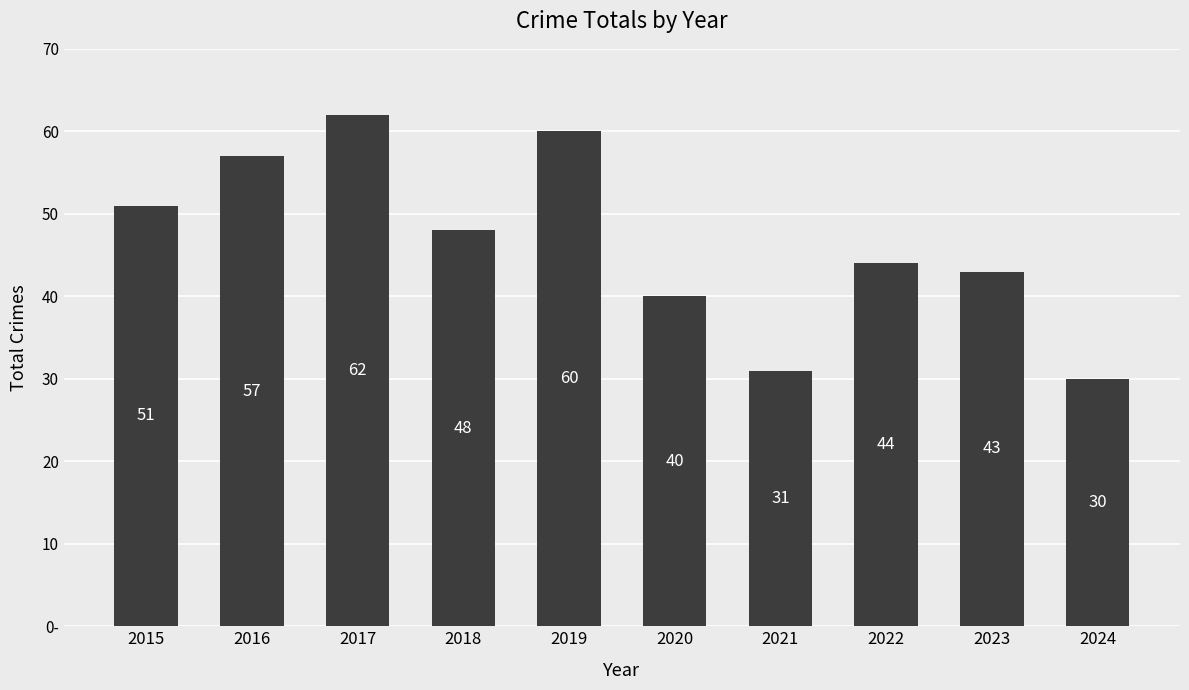

Reading left to right, list all the values displayed in this chart.

2015=51	2016=57	2017=62	2018=48	2019=60	2020=40	2021=31	2022=44	2023=43	2024=30